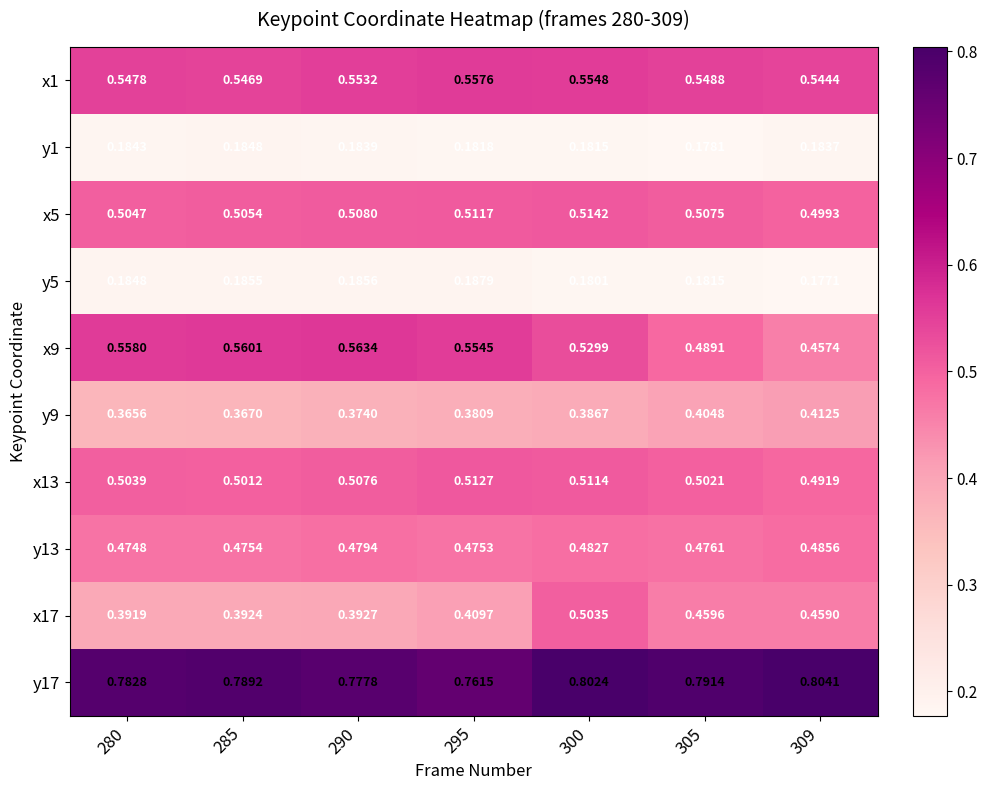

Which series has the largest range (max minus min)?

x17